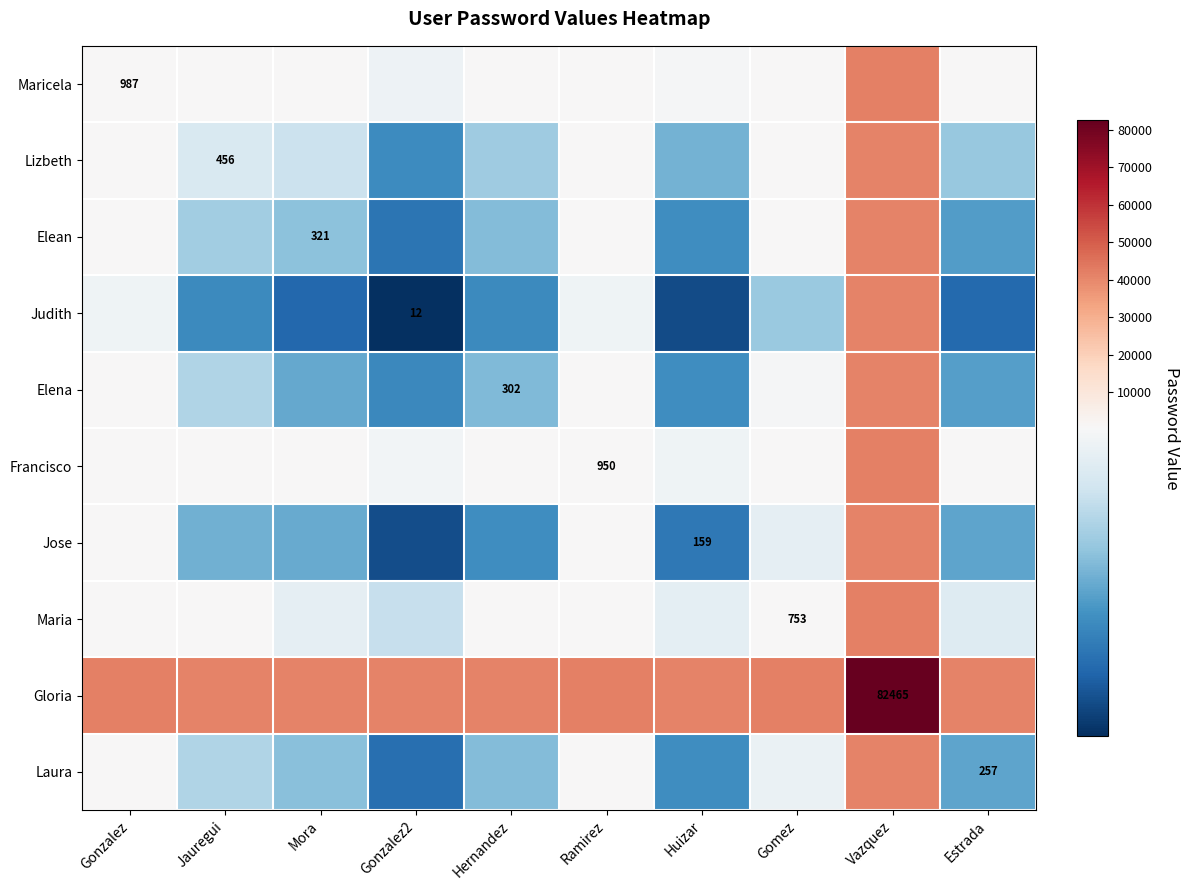

Which series has the largest range (max minus min)?

Gloria